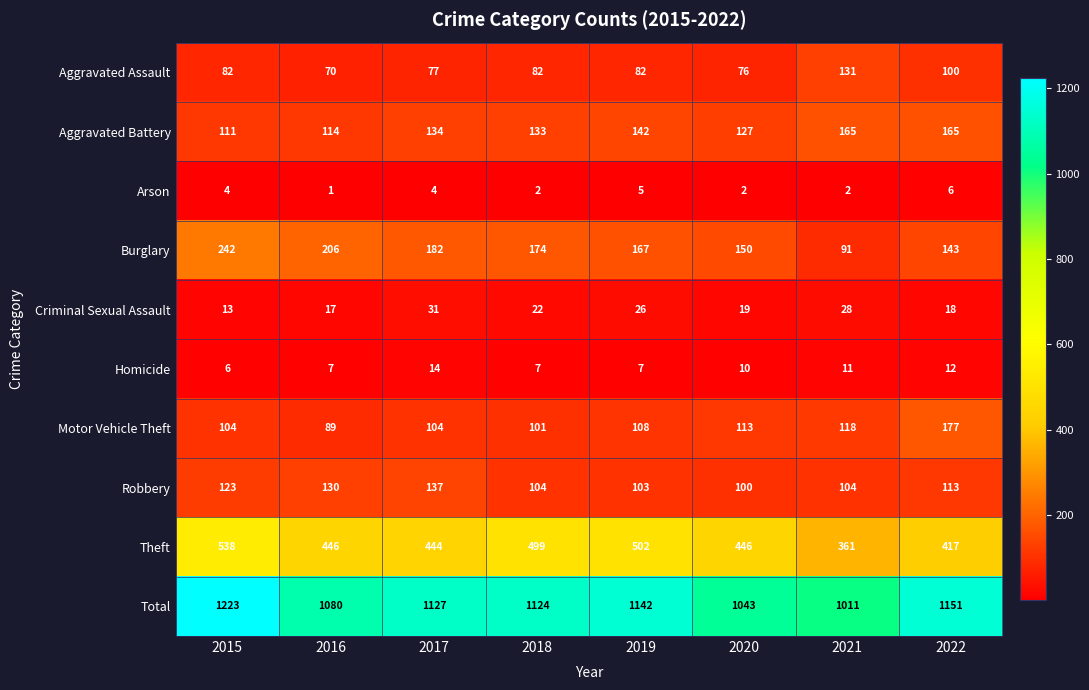

At which label does Homicide reach its minimum?

2015